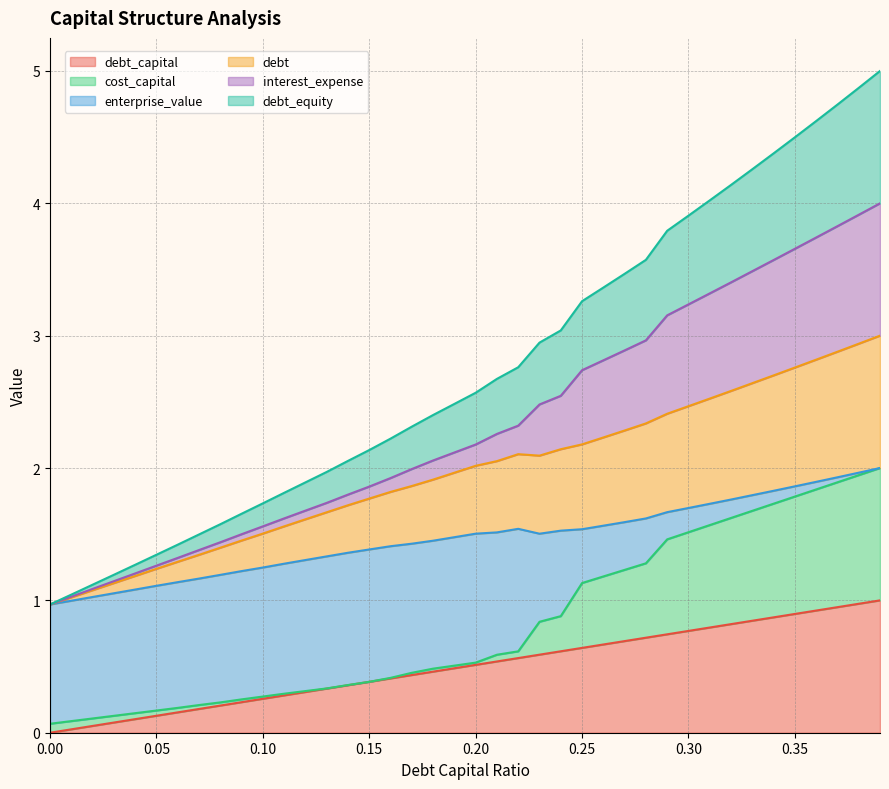

True or false: interest_expense and debt cross at least once.

False